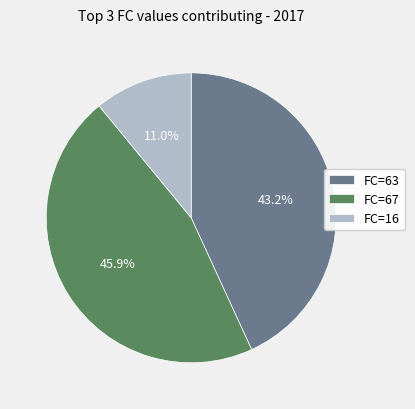

Which category has the smallest portion of the pie?

FC=16